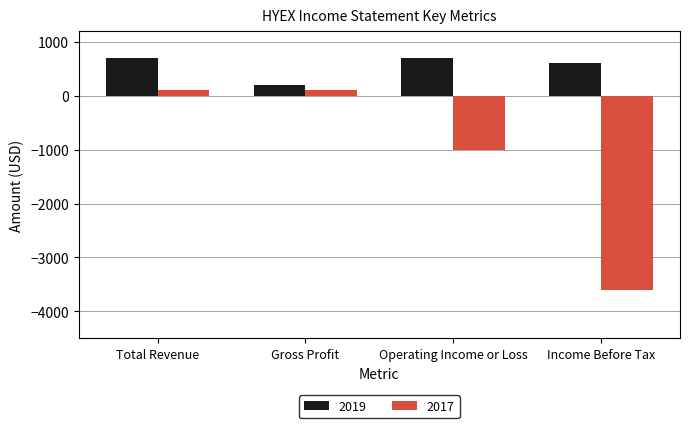

Between Operating Income or Loss and Income Before Tax, which series saw the biggest shift?

2017